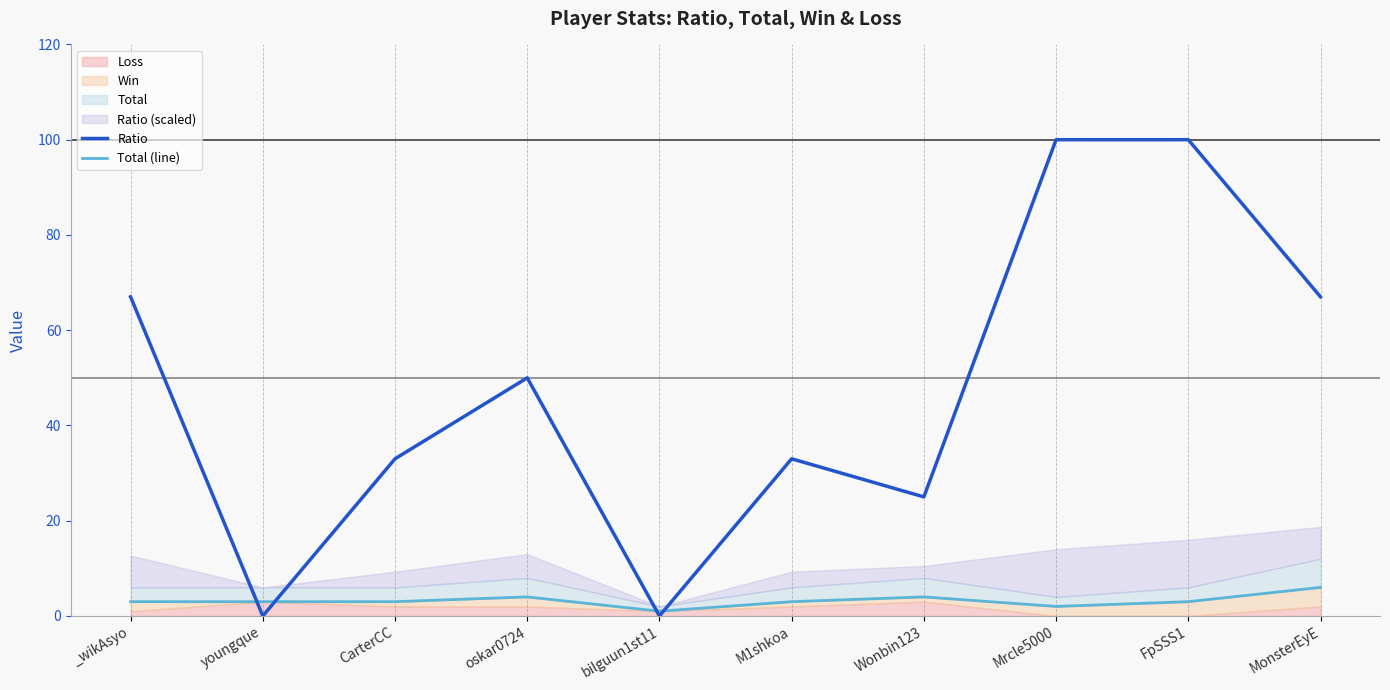

What is the sum of all Ratio values?

475